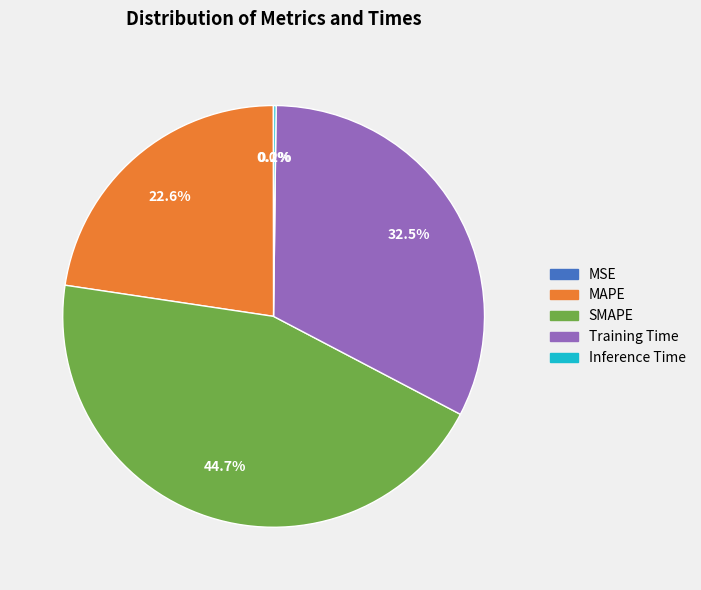

What is the total percentage of SMAPE and MAPE?

67.3%